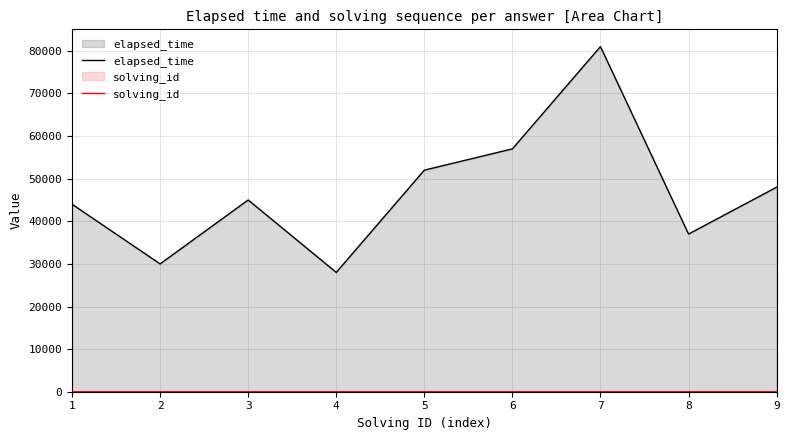

The value of solving_id at 9 is 9. True or false?

True